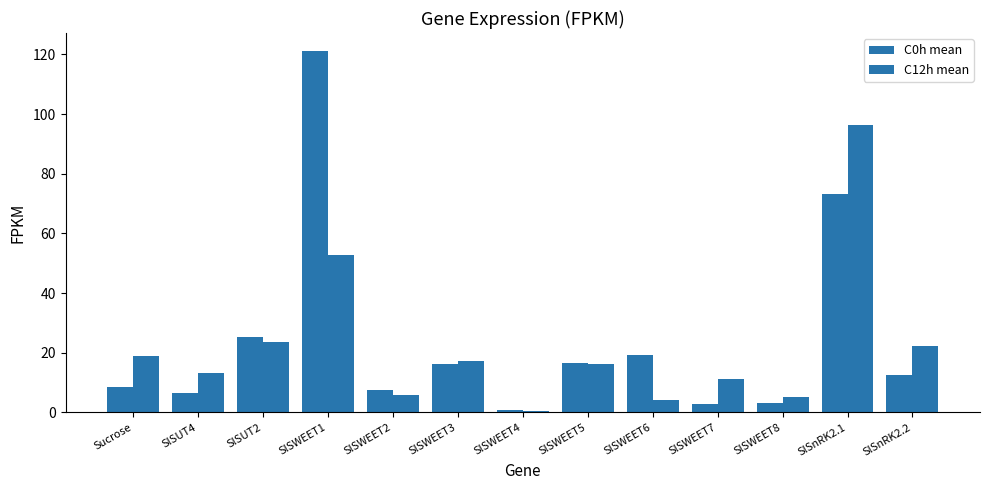

What is the difference between the C0h mean values at SlSWEET6 and SlSWEET5?

2.9